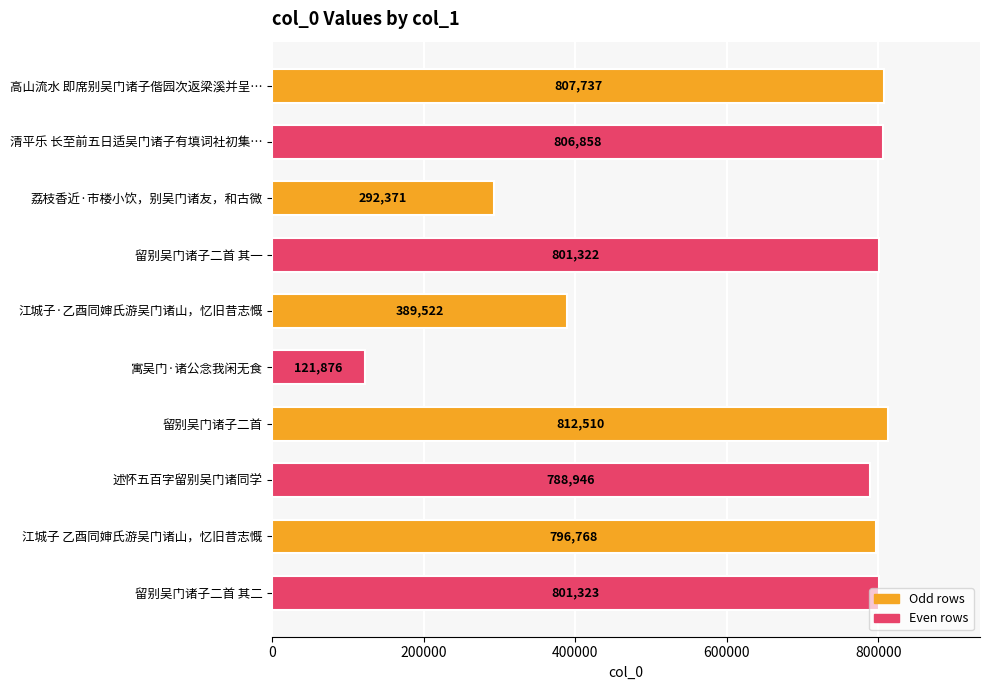

What is the average value?

641923